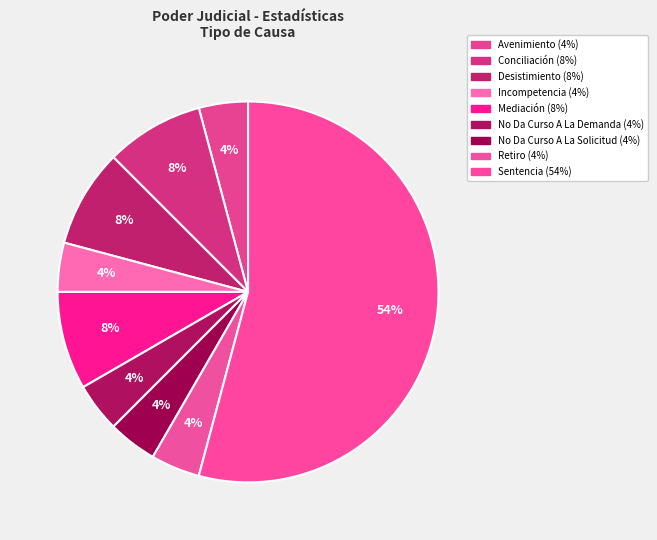

True or false: Mediación accounts for 1% of the total.

False